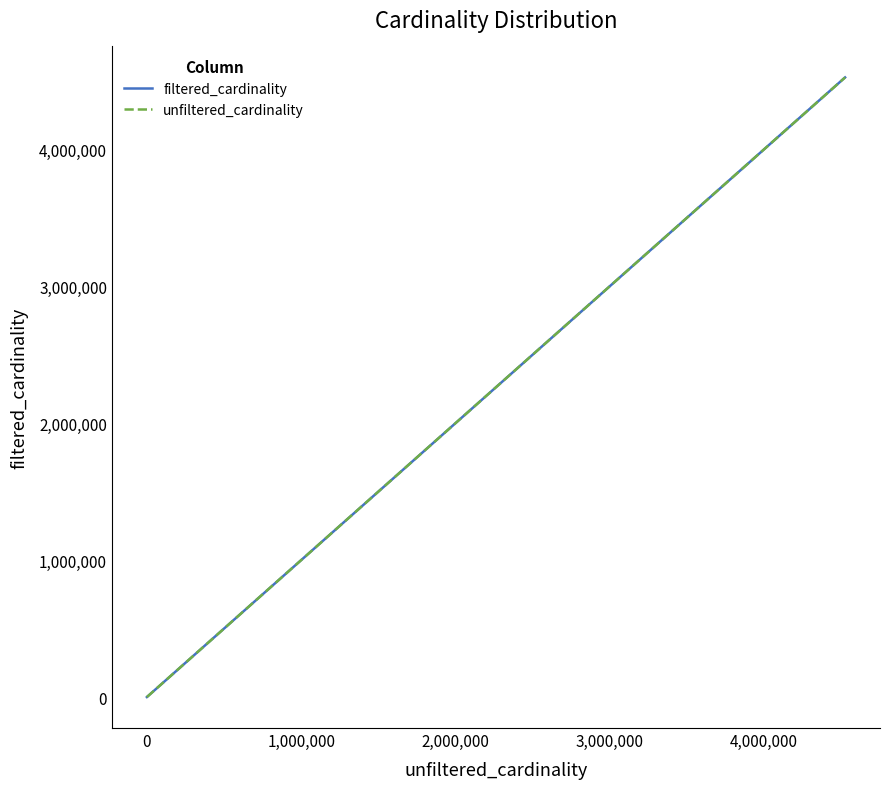

What is the sum of all unfiltered_cardinality values?

4659024